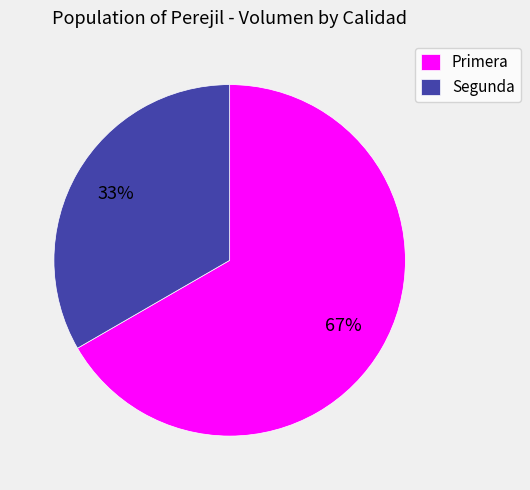

What percentage is the Primera slice, to the nearest percent?

67%